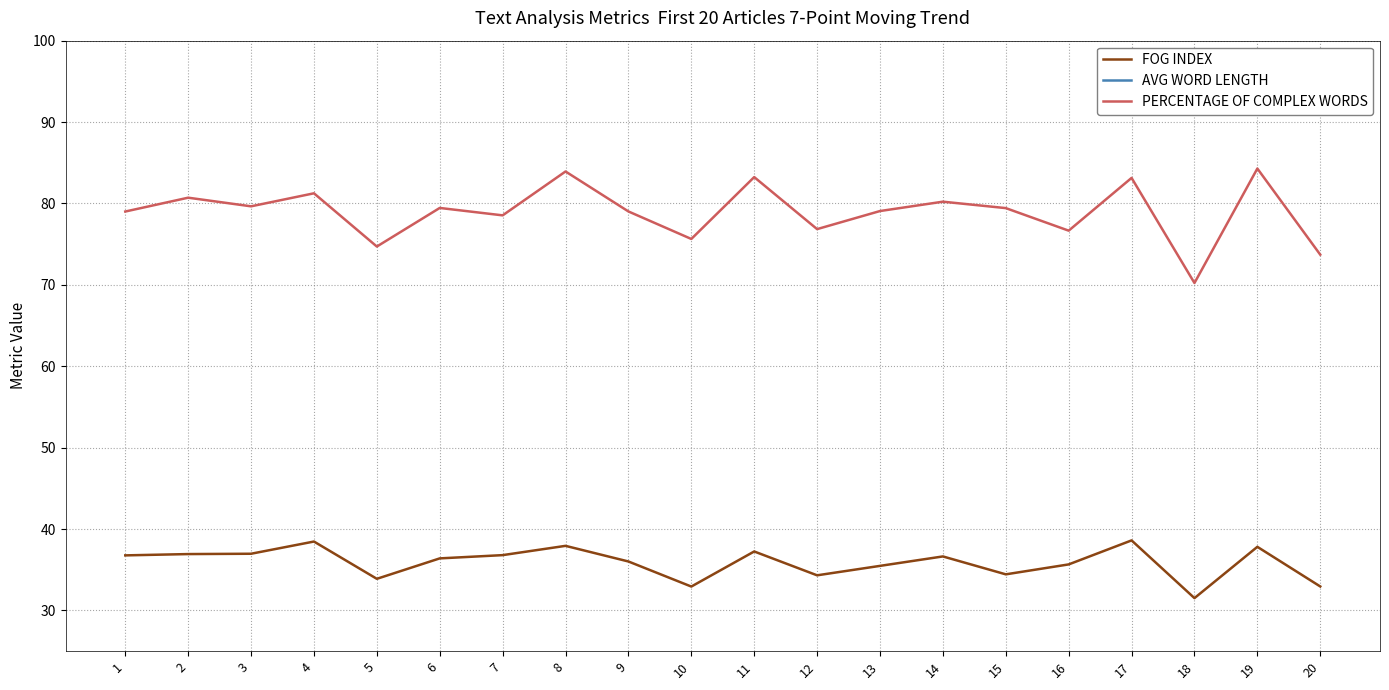

How many interior local peaks does the PERCENTAGE OF COMPLEX WORDS series have?

8